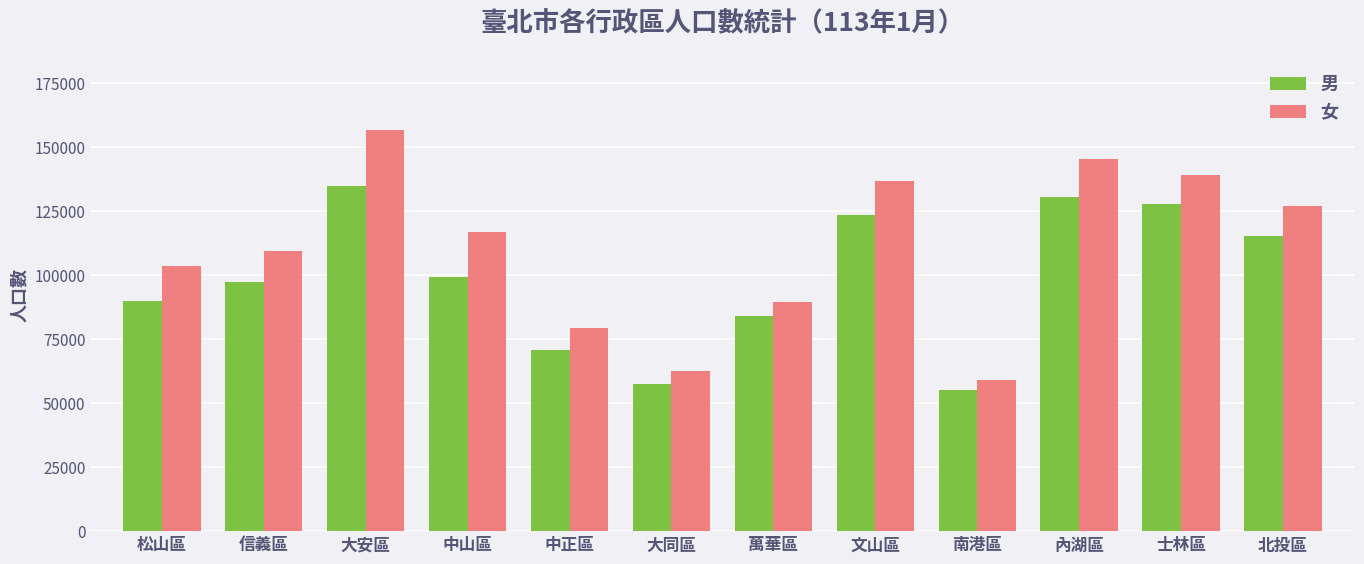

What is the difference between the maximum and minimum values in the 女 series?

97687